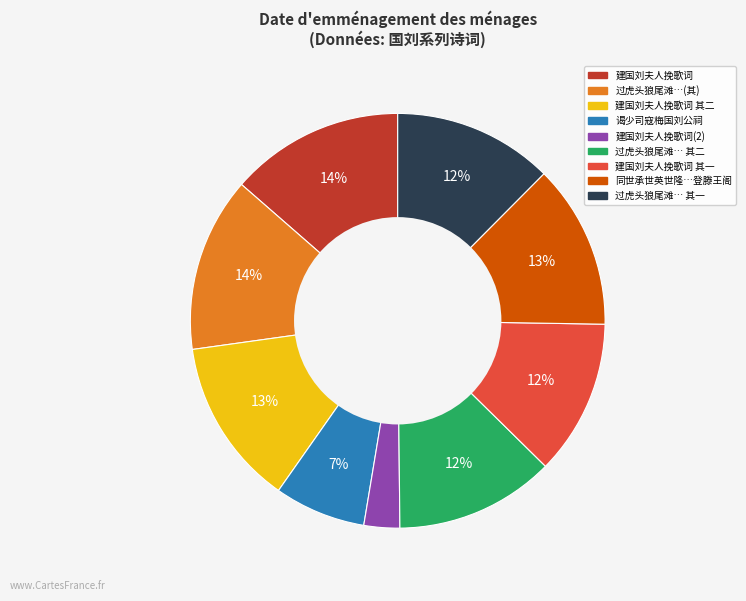

Is there any slice that represents more than half of the pie?

No